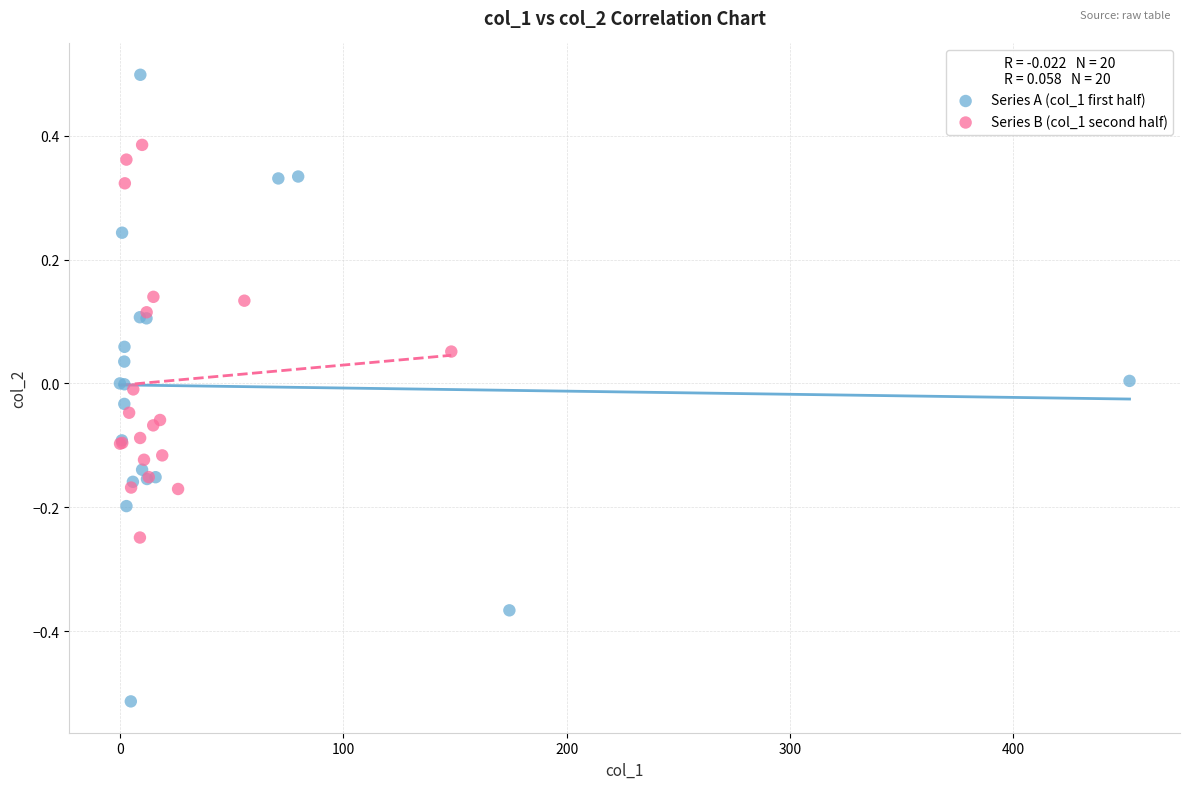

Which series contains the lowest Y value?

Series A (col_1 first half)